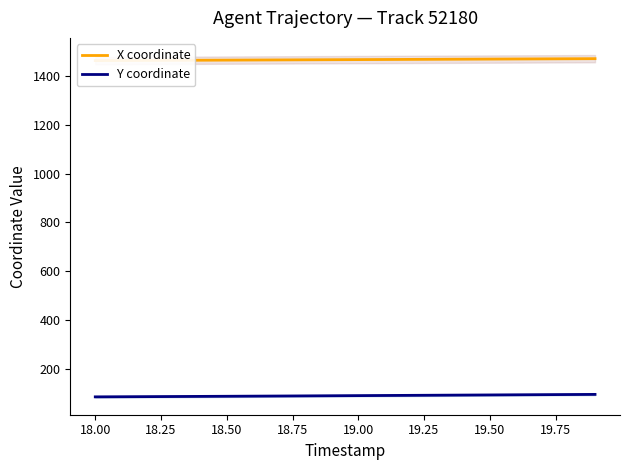

The value of Y coordinate at 19.00 is 89.1. True or false?

True